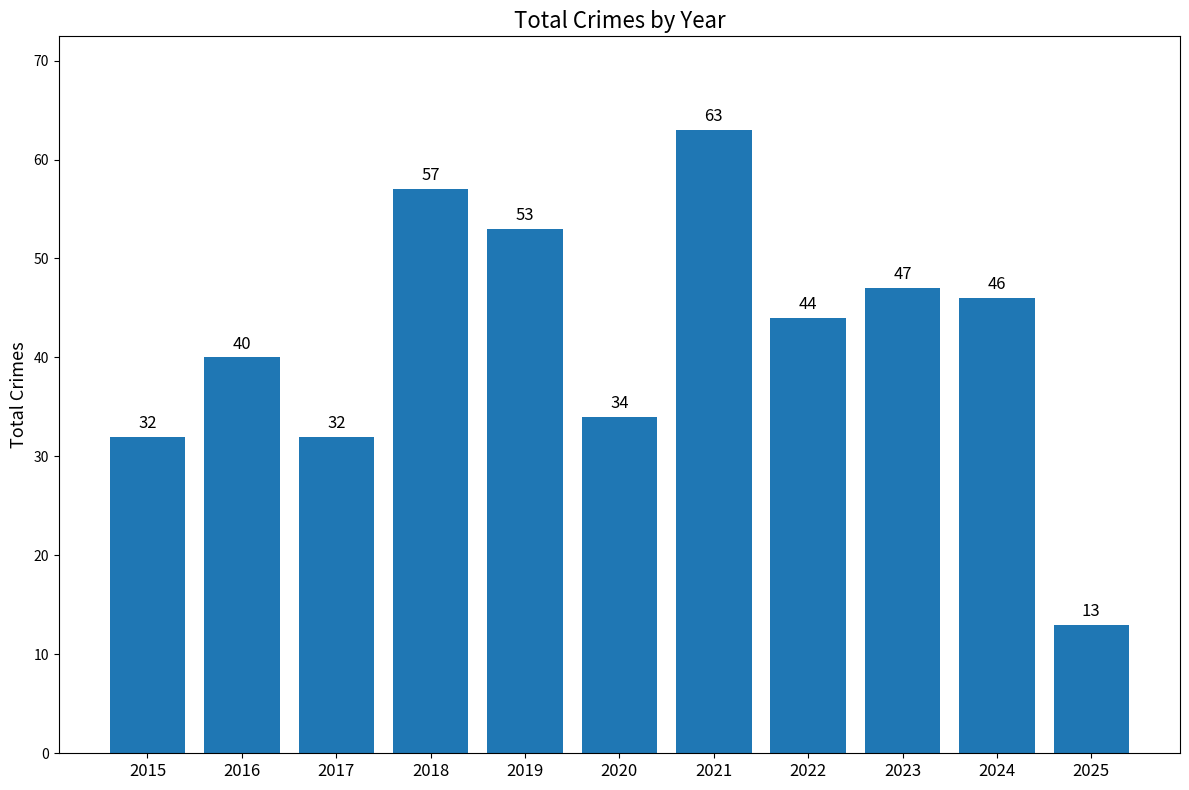

Reading left to right, what are all the values shown in this chart?

2015=32	2016=40	2017=32	2018=57	2019=53	2020=34	2021=63	2022=44	2023=47	2024=46	2025=13